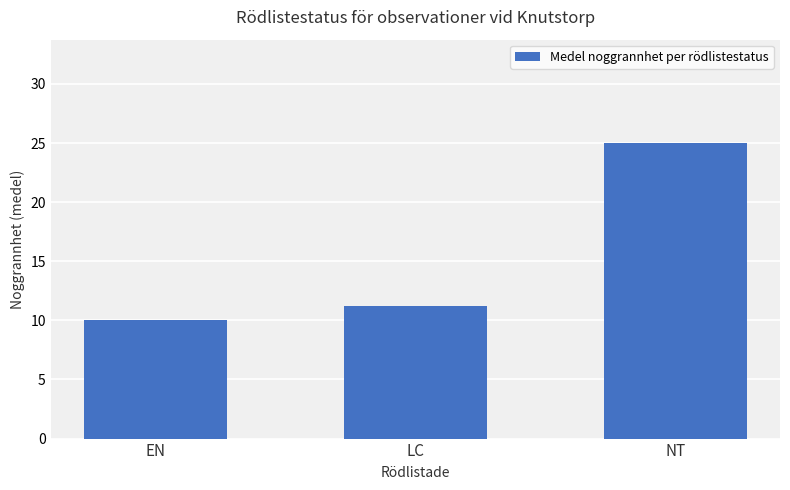

Approximately how many times larger is the value at EN compared to NT?

0.4